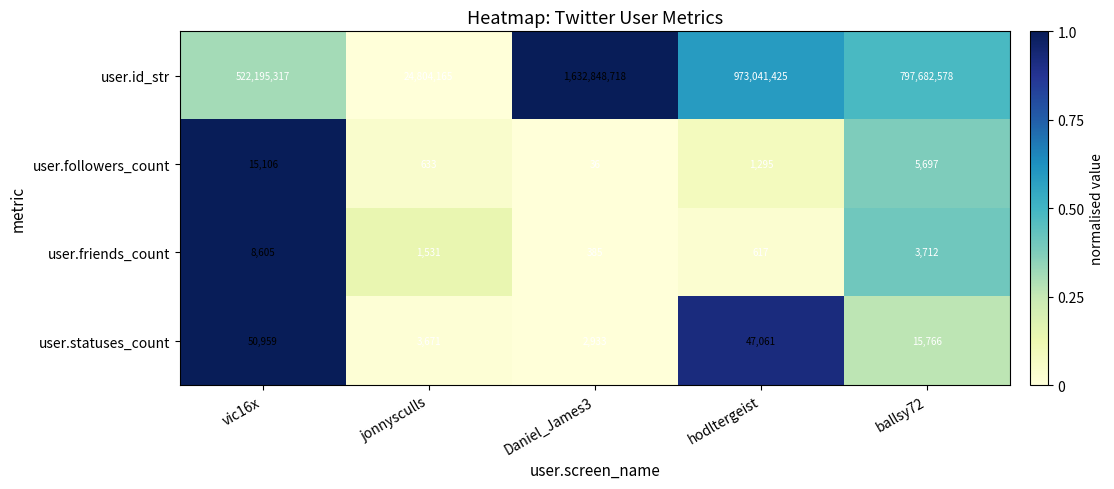

Rank the series at hodltergeist from lowest to highest value.

user.friends_count, user.followers_count, user.statuses_count, user.id_str